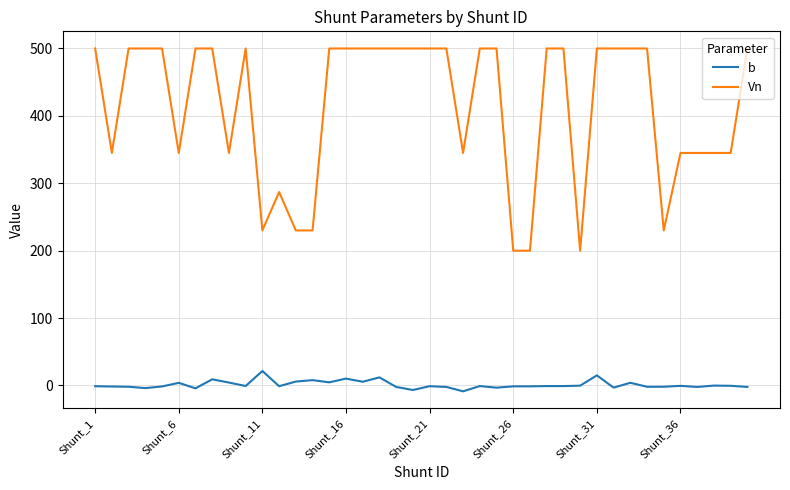

Rank the series by their maximum value, from lowest to highest.

b, Vn